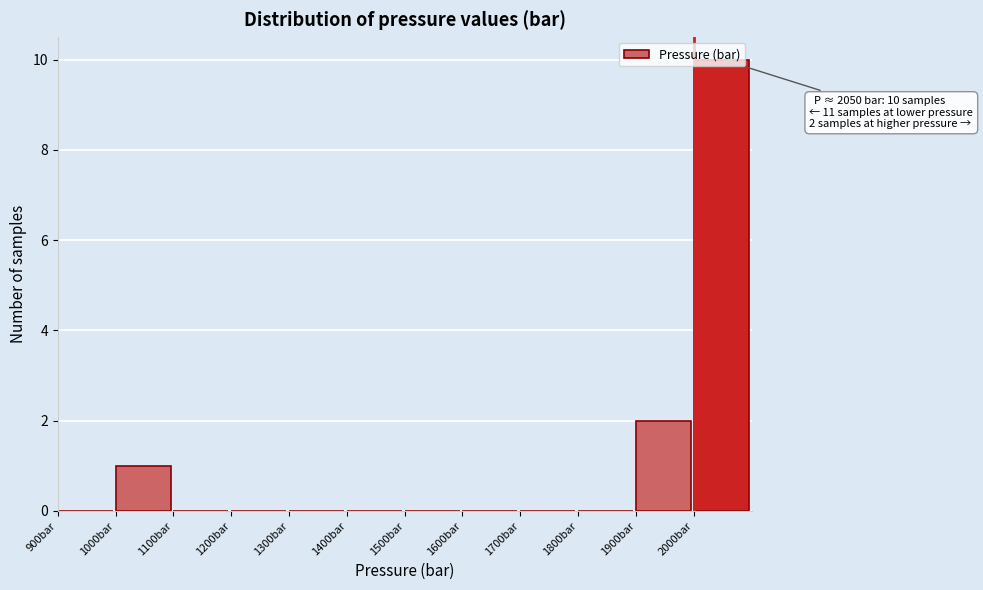

Which range on the x-axis has the tallest bar?

2000 to 2100